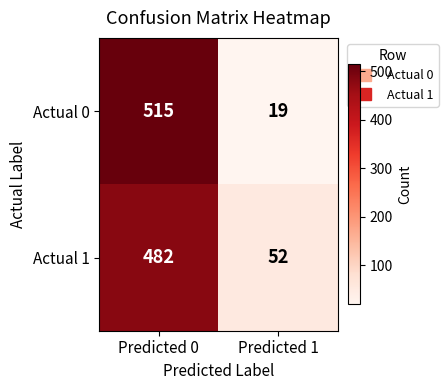

Which series has the widest spread of values?

Actual 0